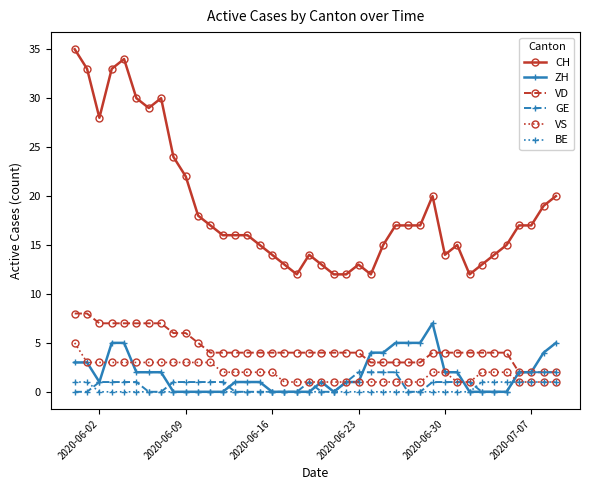

Which series has the largest range (max minus min)?

CH